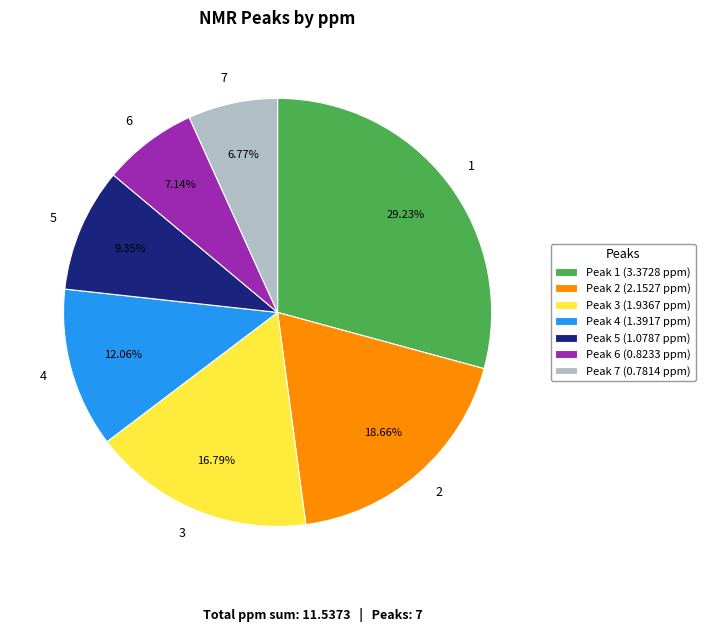

Is there a majority slice in this chart?

No